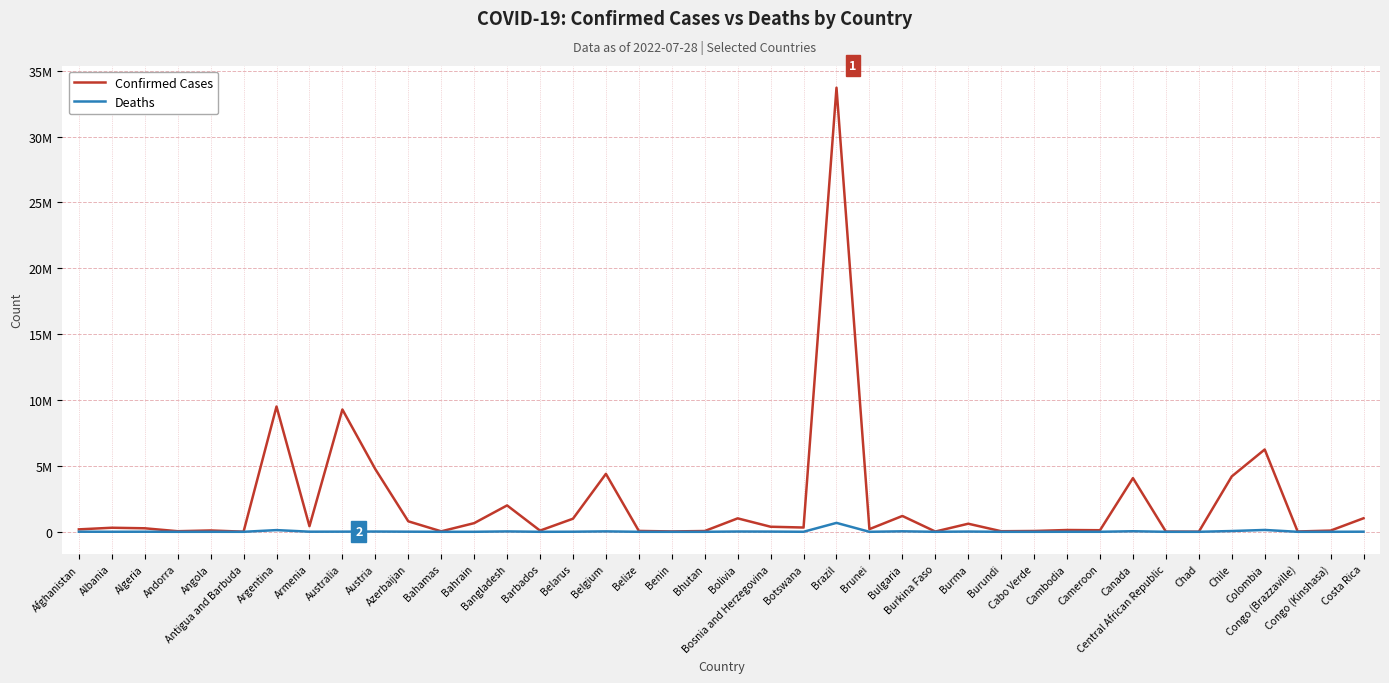

What is the label of the 33rd point from the left?

Canada